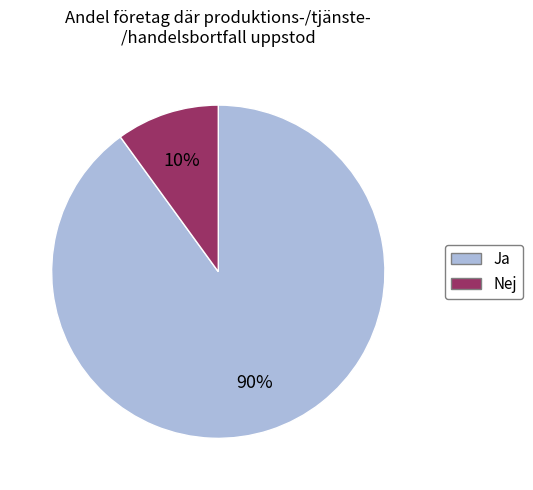

Does any single category account for the majority?

Yes